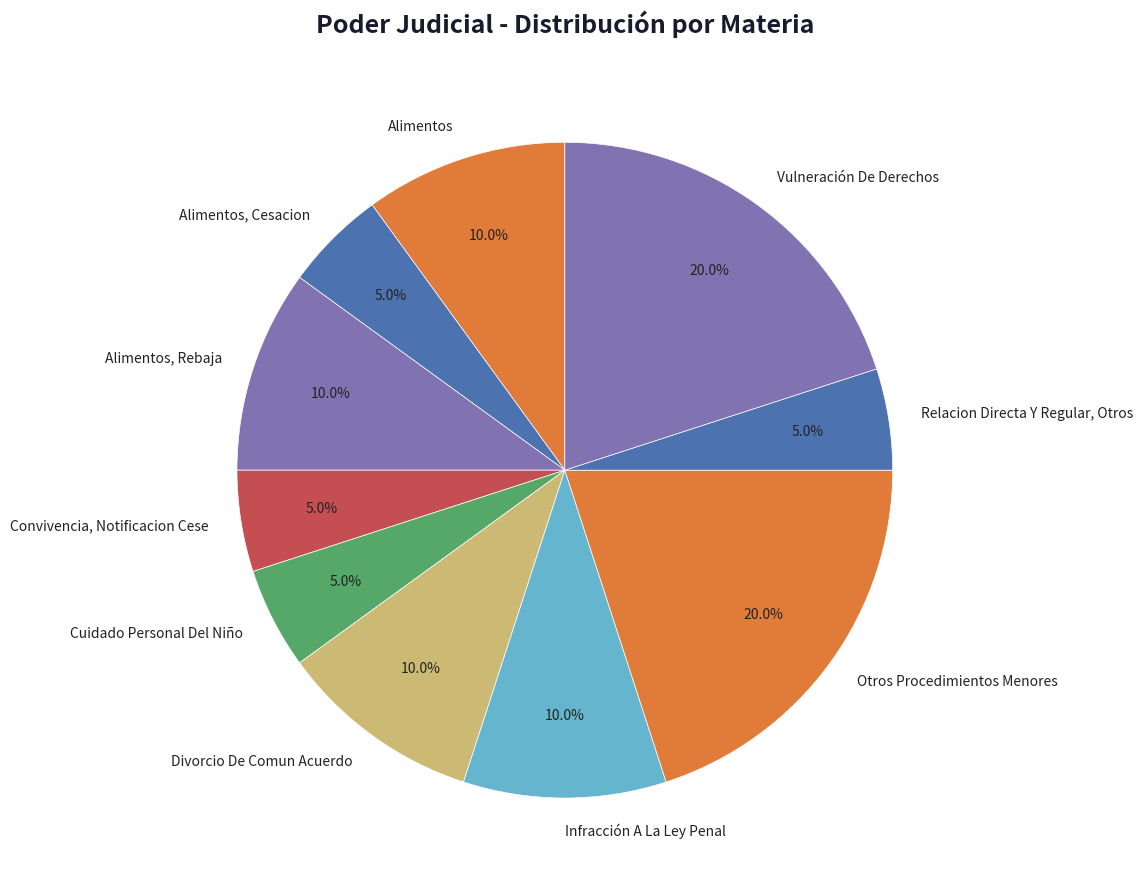

The Divorcio De Comun Acuerdo slice represents 10% of the pie. True or false?

True